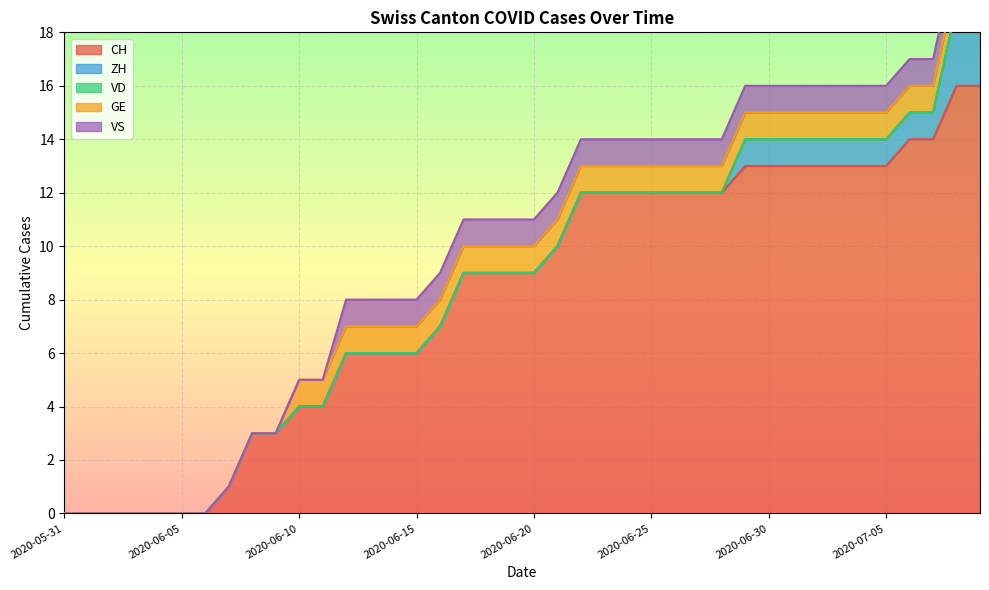

Reading left to right, transcribe all the data shown in this chart.

CH: 0	0	0	0	0	0	0	1	3	3	4	4	6	6	6	6	7	9	9	9	9	10	12	12	12	12	12	12	12	13	13	13	13	13	13	13	14	14	16	16
ZH: 0	0	0	0	0	0	0	0	0	0	0	0	0	0	0	0	0	0	0	0	0	0	0	0	0	0	0	0	0	1	1	1	1	1	1	1	1	1	3	3
VD: 0	0	0	0	0	0	0	0	0	0	0	0	0	0	0	0	0	0	0	0	0	0	0	0	0	0	0	0	0	0	0	0	0	0	0	0	0	0	0	0
GE: 0	0	0	0	0	0	0	0	0	0	1	1	1	1	1	1	1	1	1	1	1	1	1	1	1	1	1	1	1	1	1	1	1	1	1	1	1	1	1	1
VS: 0	0	0	0	0	0	0	0	0	0	0	0	1	1	1	1	1	1	1	1	1	1	1	1	1	1	1	1	1	1	1	1	1	1	1	1	1	1	1	1